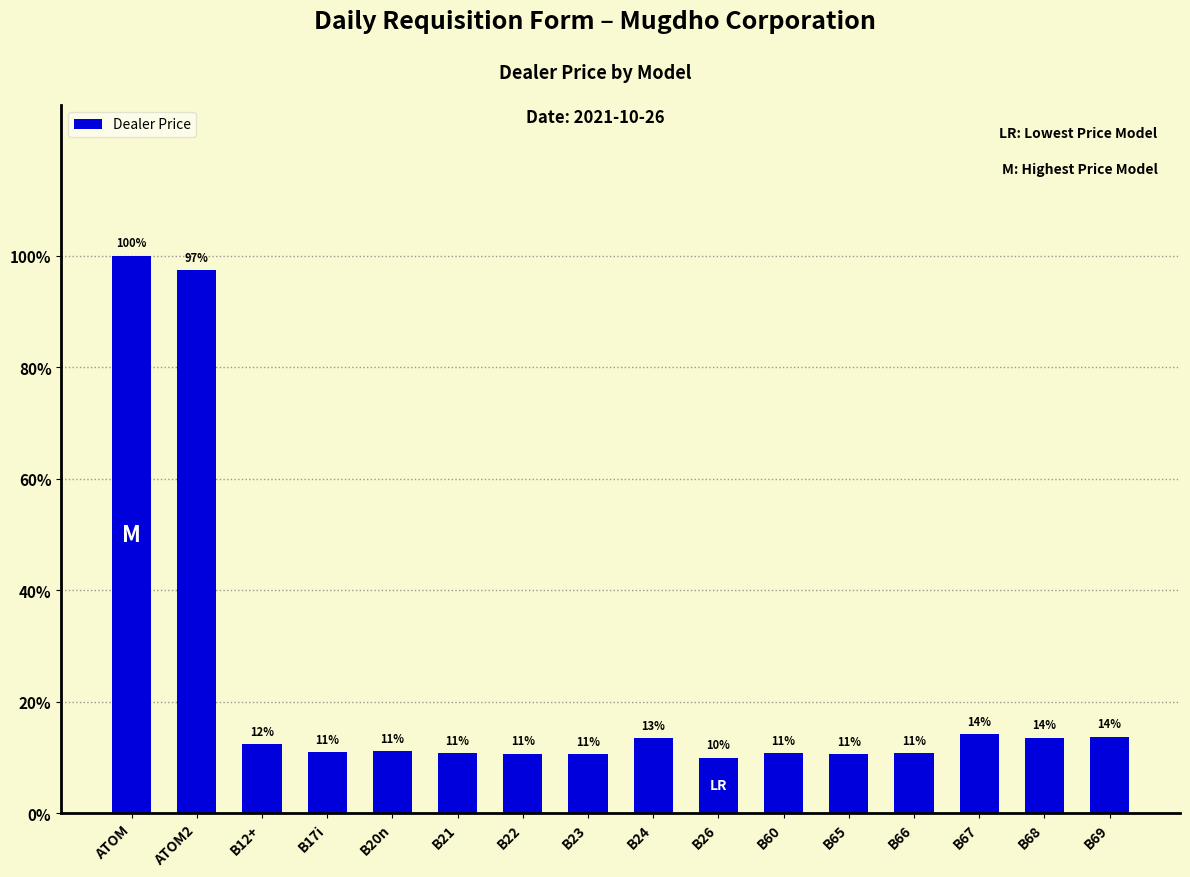

Between B22 and B26, which is larger?

B22